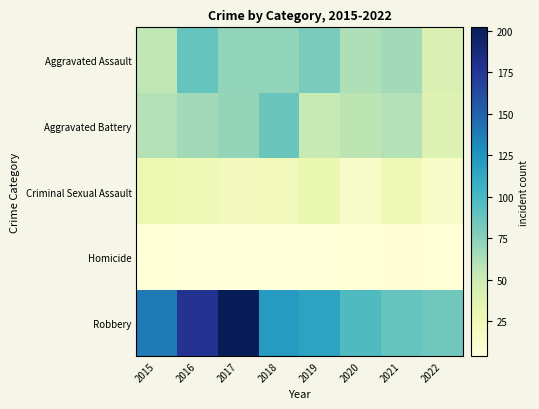

Between 2015 and 2020, which is larger?

2020